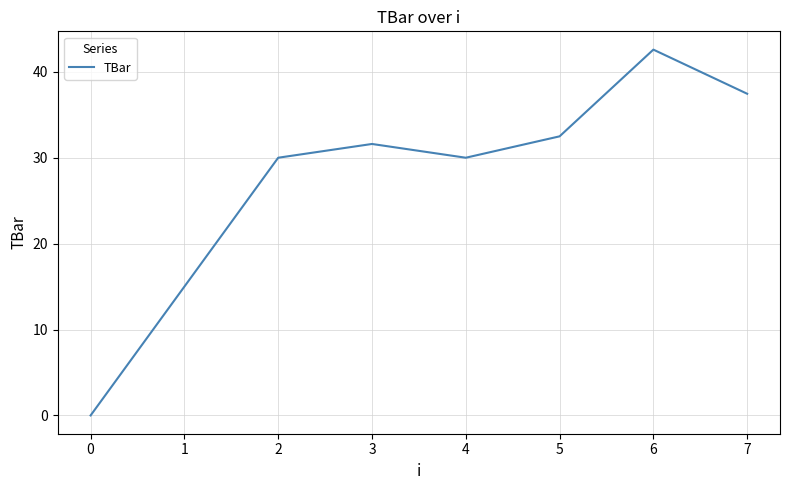

What is the sum of all values?

219.1